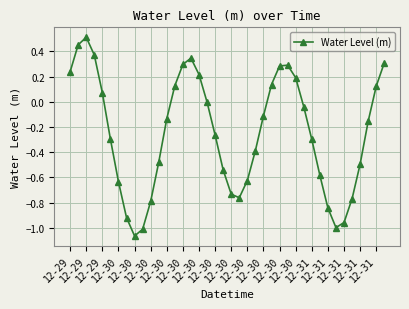

How many points are higher than both their immediate neighbors (excluding endpoints)?

3